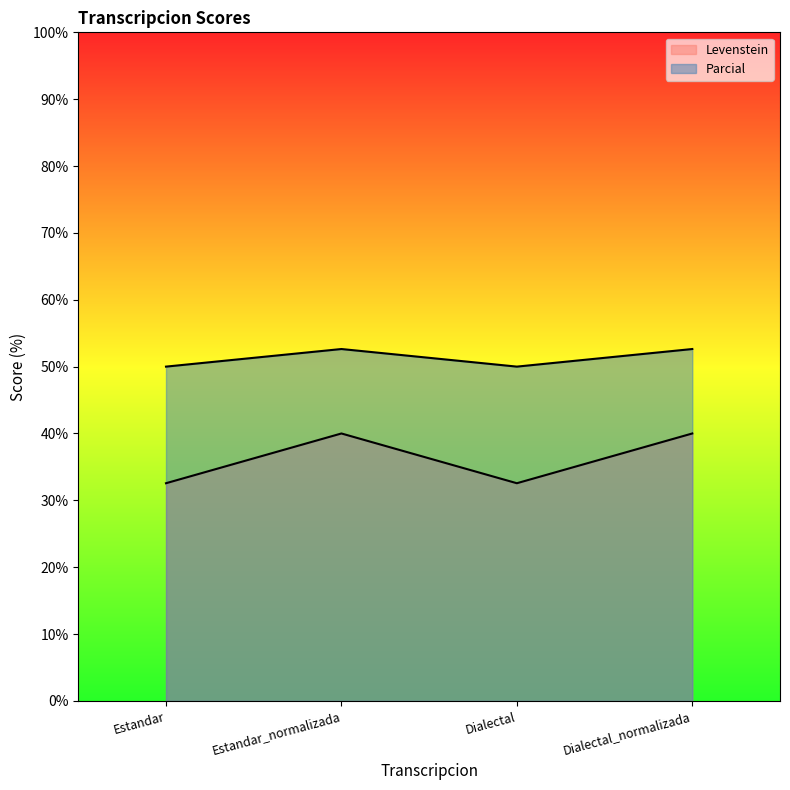

Reading right to left, list all the values displayed in this chart.

Levenstein: Dialectal_normalizada=40.0	Dialectal=32.6	Estandar_normalizada=40.0	Estandar=32.6
Parcial: Dialectal_normalizada=52.6	Dialectal=50.0	Estandar_normalizada=52.6	Estandar=50.0